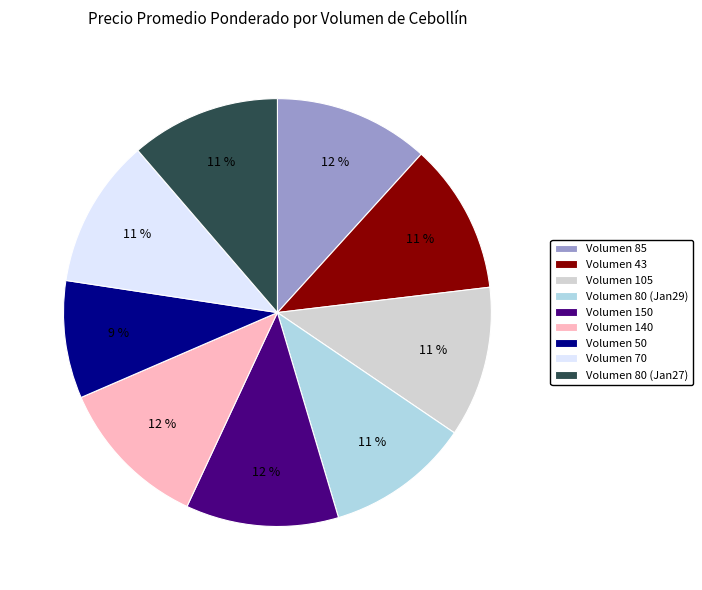

How many segments does this pie chart have?

9